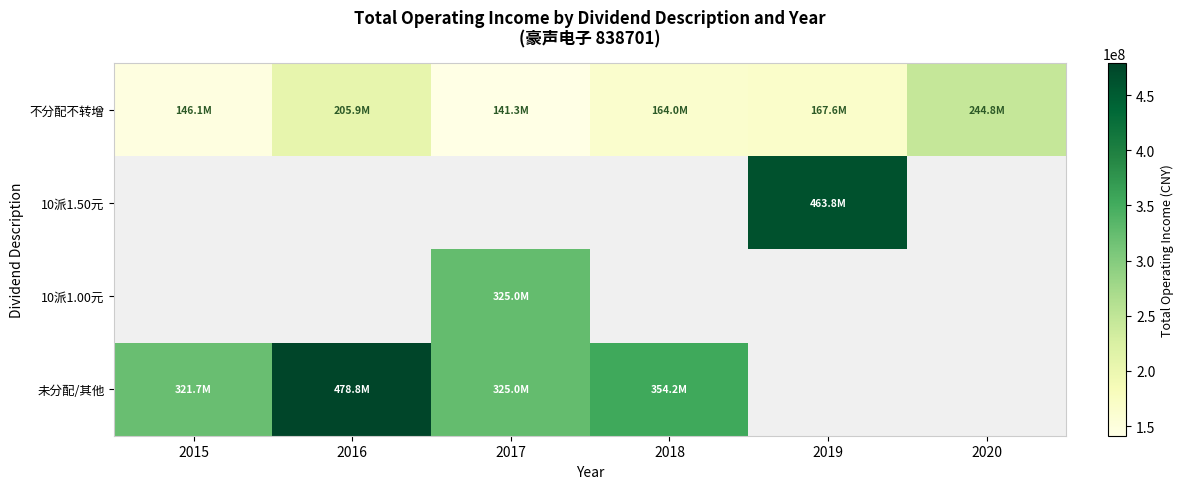

At how many categories does at least one series exceed 181639829?

6